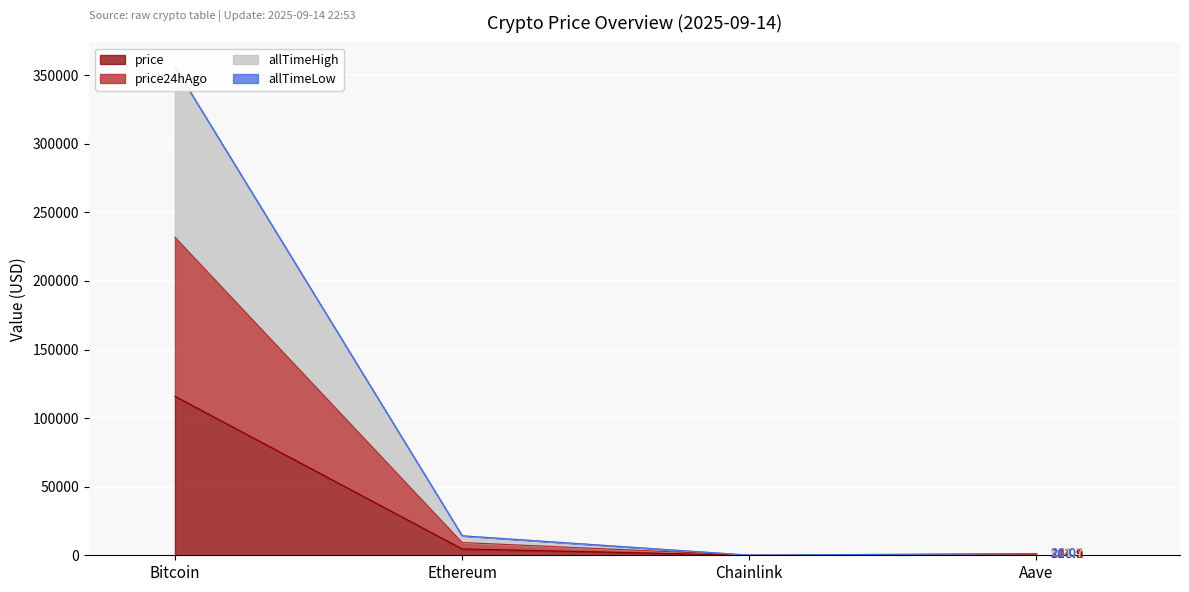

At which label does allTimeHigh reach its peak?

Bitcoin